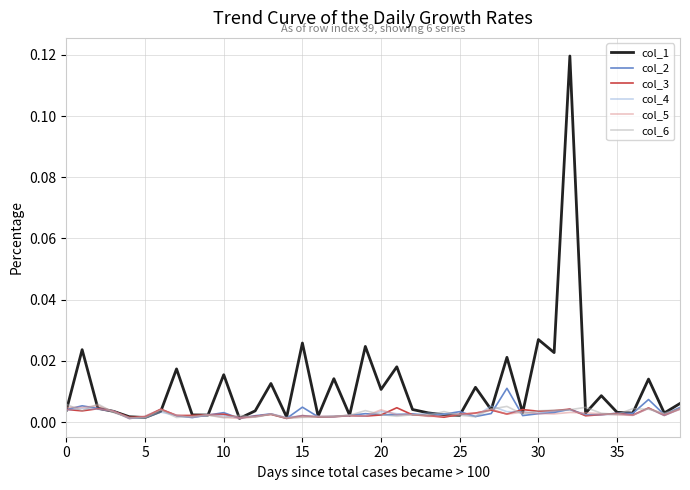

Which series has the largest range (max minus min)?

col_1